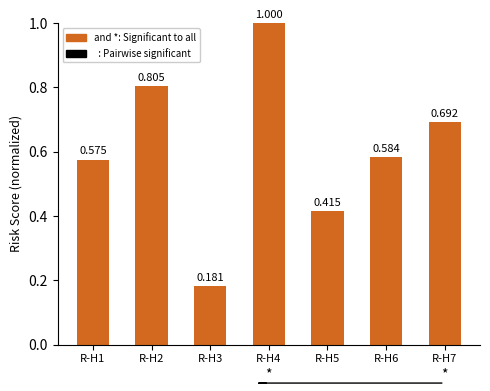

What is the value of the 6th bar from the left?

0.6